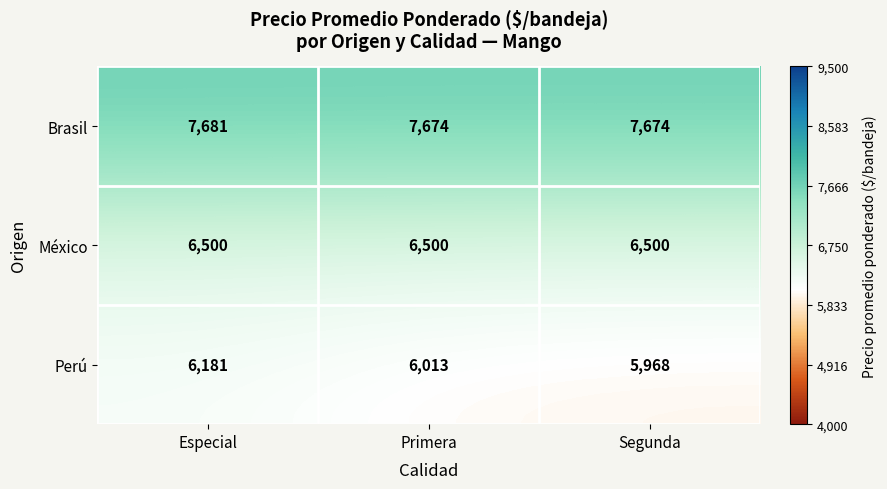

What is the total value across all series at Primera?

20187